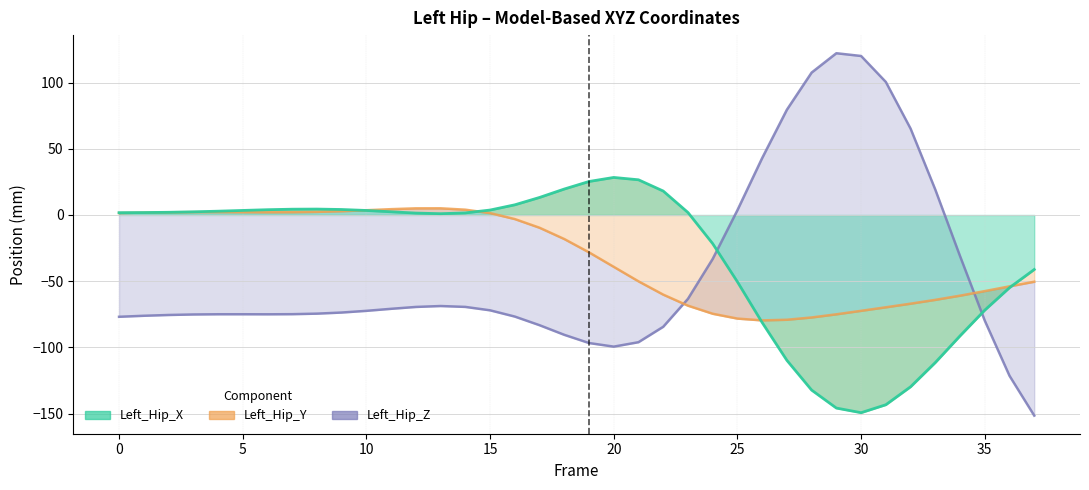

At which category is the sum across all series the highest?

13